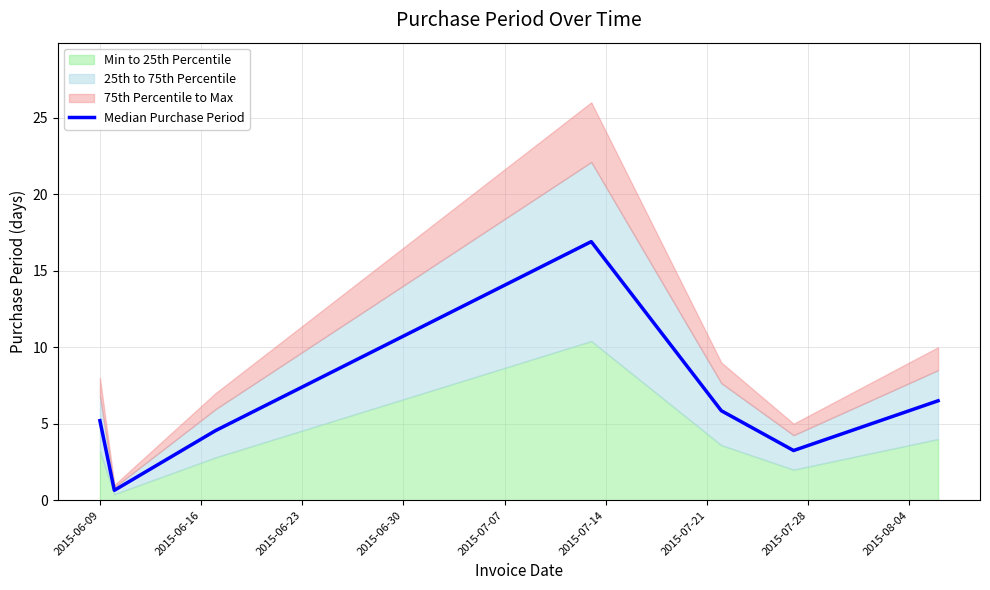

What is the difference between the maximum and second lowest values?

13.7